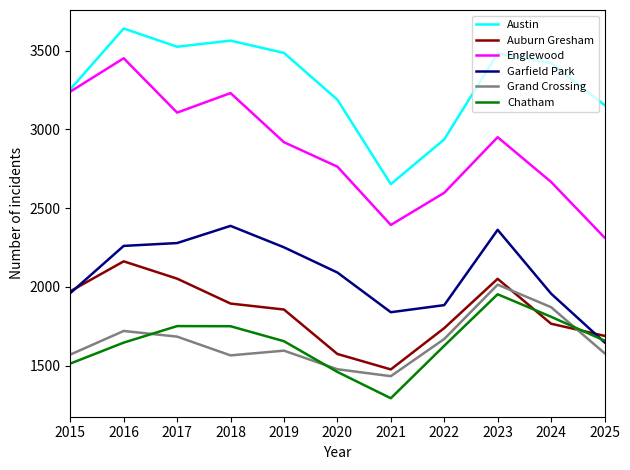

Is the value of Grand Crossing at 2015 greater than the value of Austin at 2018?

No